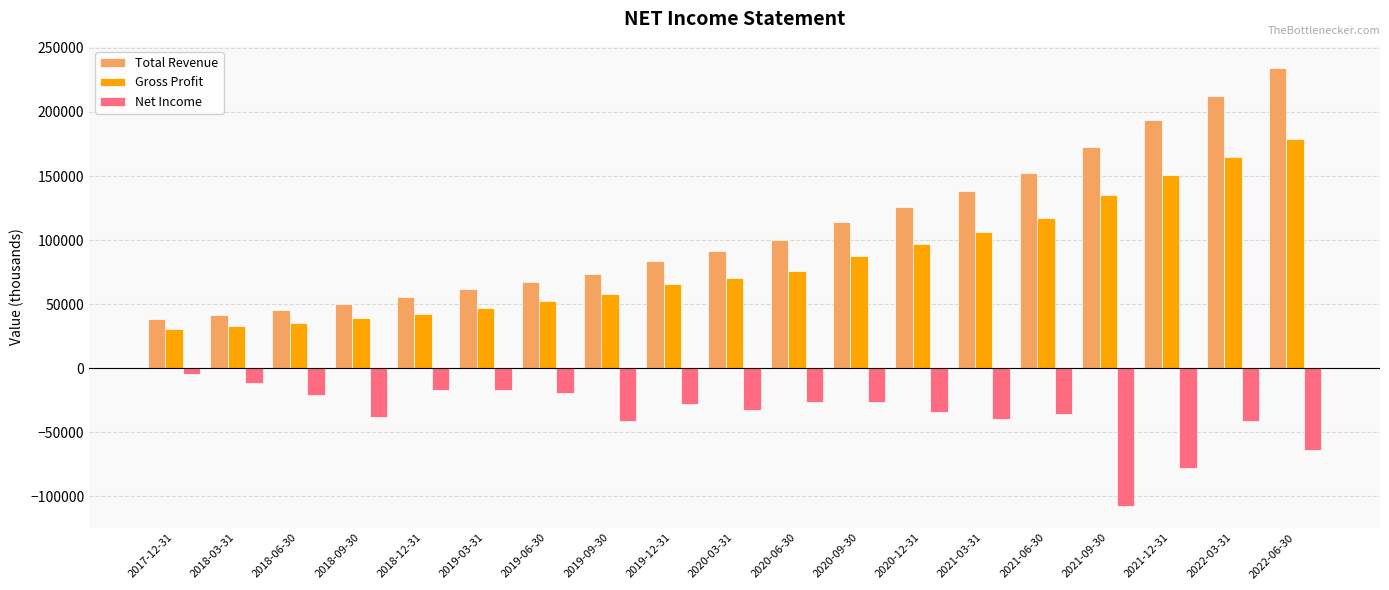

How many bars are there in total?

57